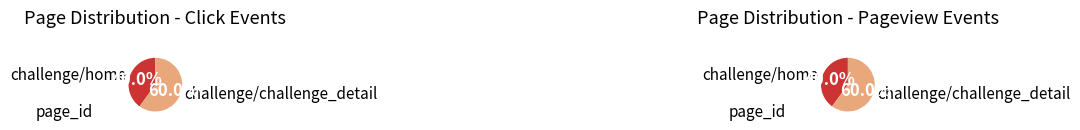

How much of the chart is everything except challenge/challenge_detail?

40.0%